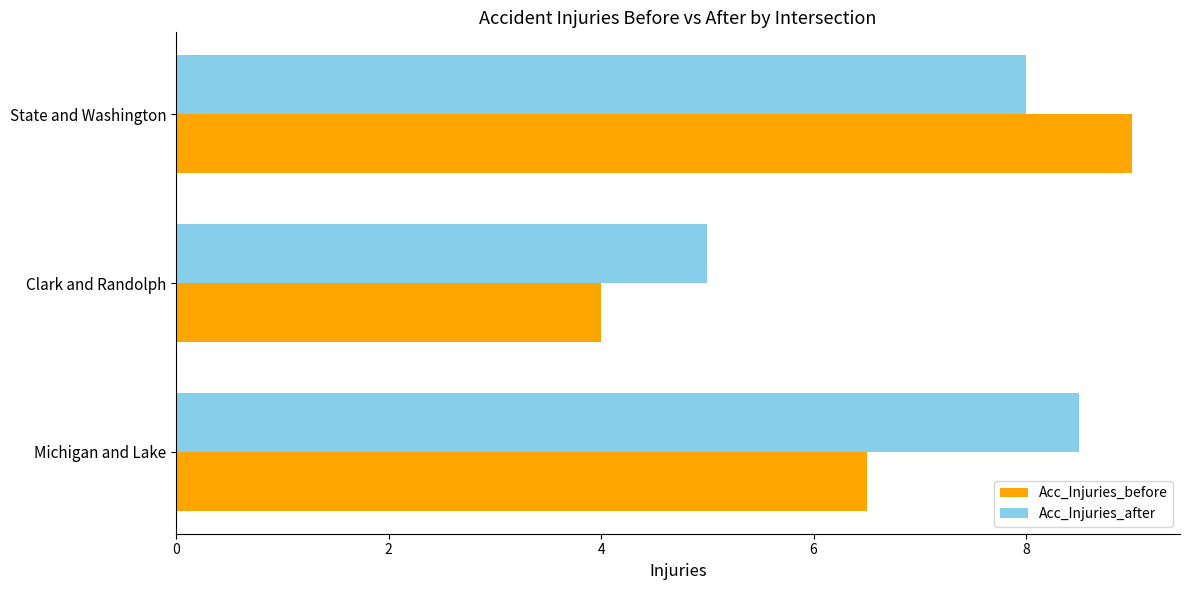

Between Clark and Randolph and State and Washington, which series saw the biggest shift?

Acc_Injuries_before